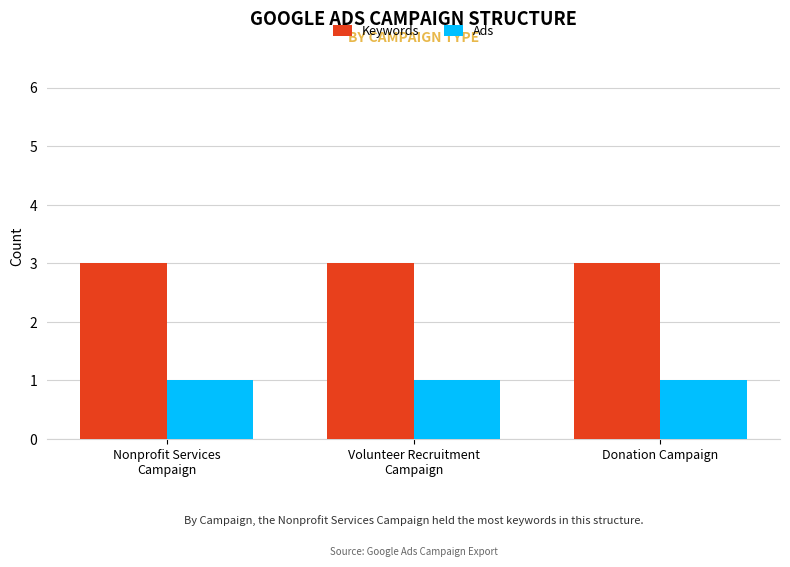

At Volunteer Recruitment
Campaign, list the series in order from smallest to largest.

Ads, Keywords